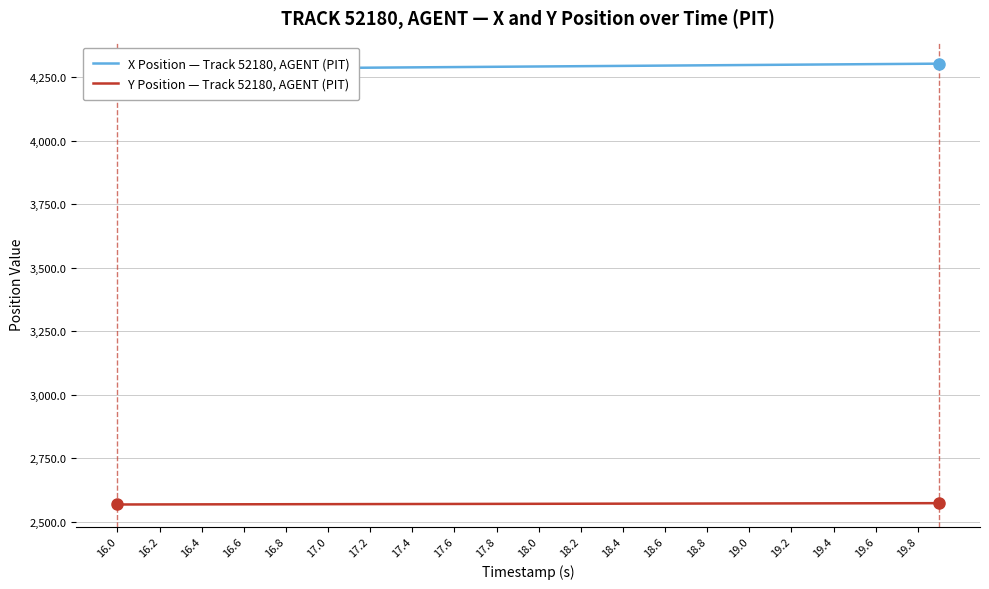

List the series in order of their peak value, lowest first.

Y Position — Track 52180, AGENT (PIT), X Position — Track 52180, AGENT (PIT)